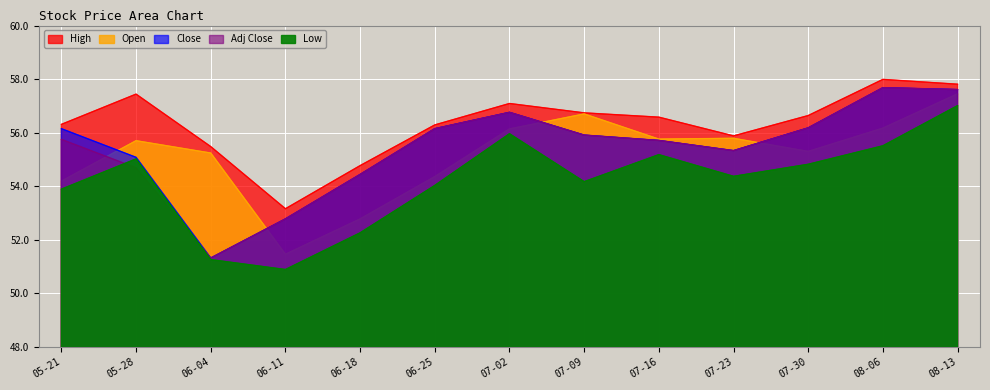

In High, how many points are lower than both neighbors (excluding endpoints)?

2